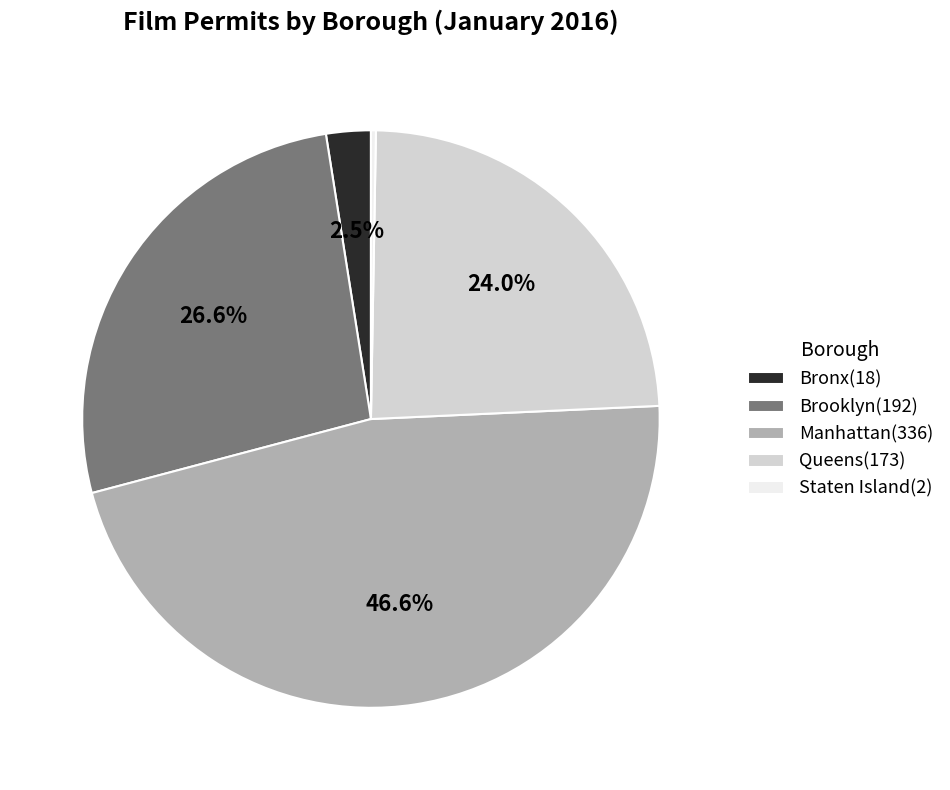

Is Manhattan(336) the majority of the pie?

No